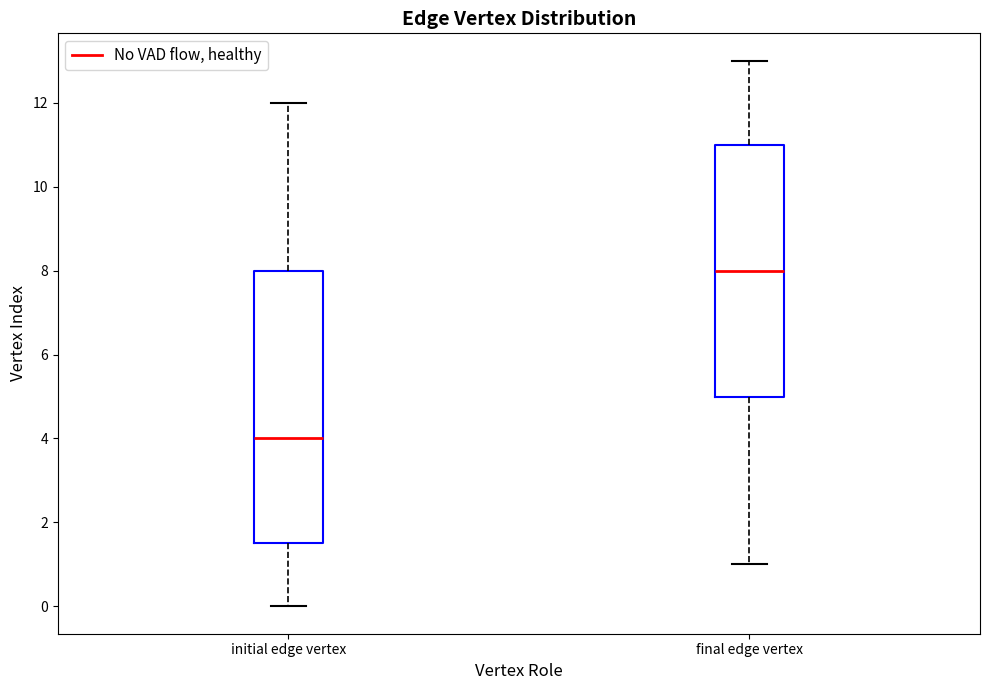

Reading left to right, read every box against the y-axis: the position of its median line, the range the box covers, and the ends of its whiskers. The values are not printed on the chart, so give them approximately, as read against the axis.

initial edge vertex: median 4.0, box 1.6 to 8.0, whiskers 0.0 to 12.0
final edge vertex: median 8.0, box 5.0 to 11.0, whiskers 1.0 to 13.0